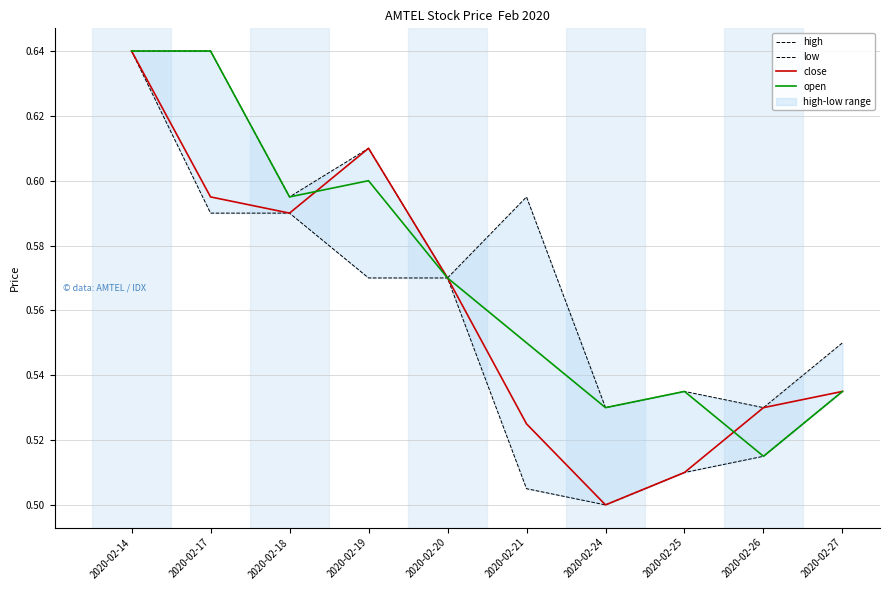

How many interior local peaks does the high series have?

3